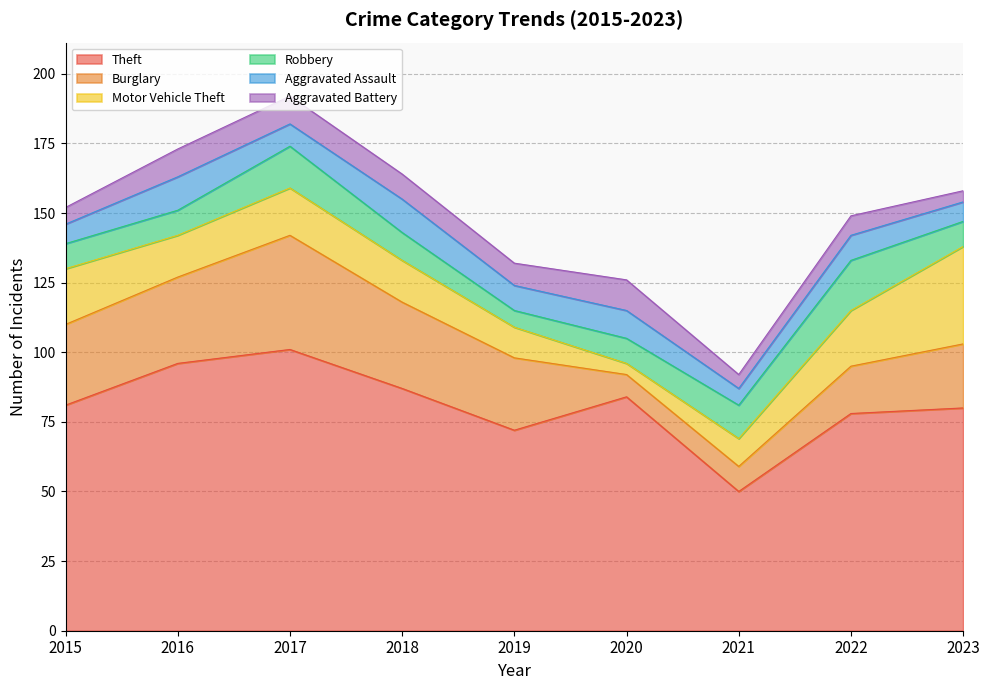

What is the minimum value shown in the chart?

4